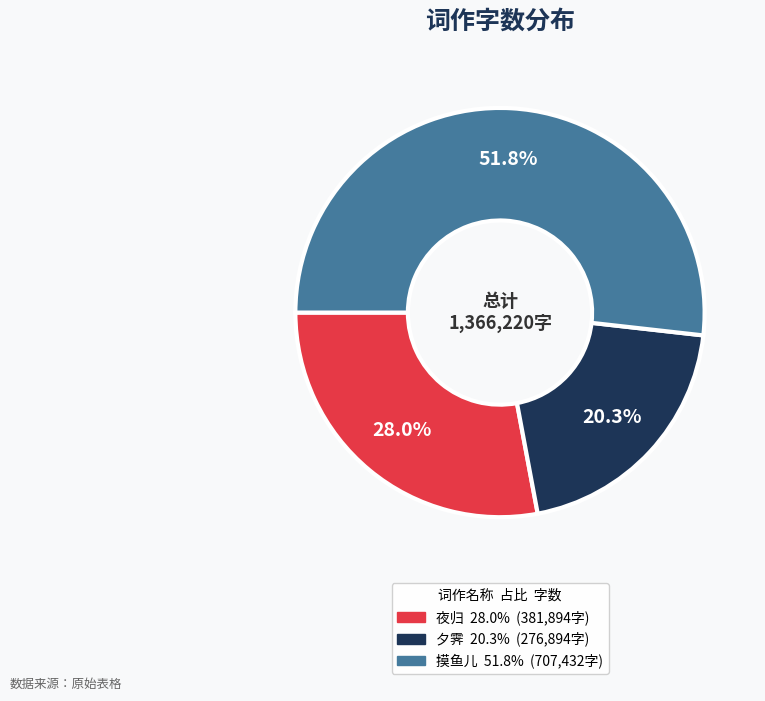

Is there a majority slice in this chart?

Yes